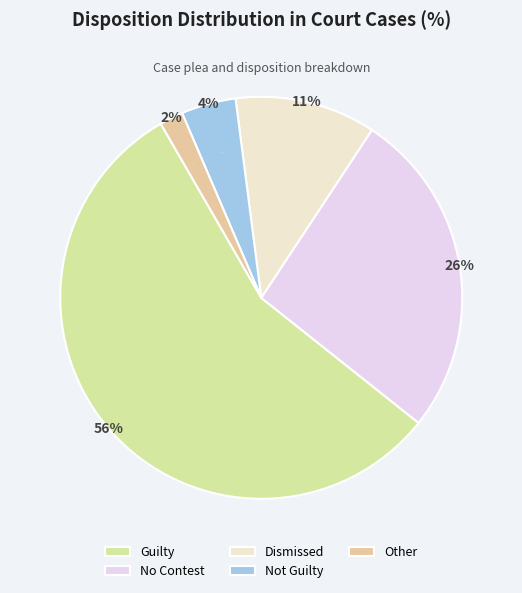

How many slices are in this pie chart?

5